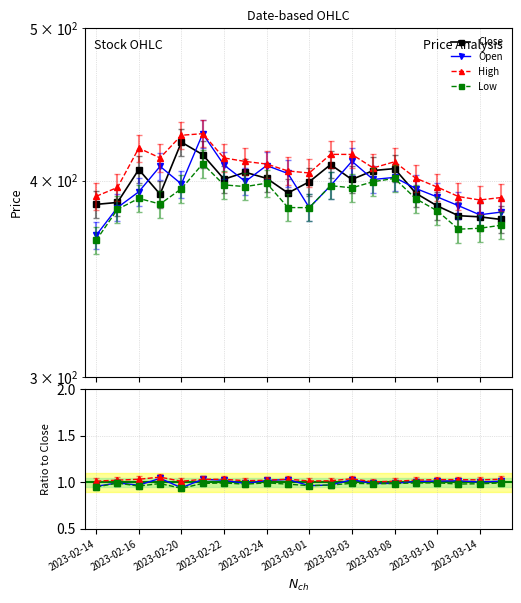

The Close series shows 125.0 at 2023-03-14. True or false?

False